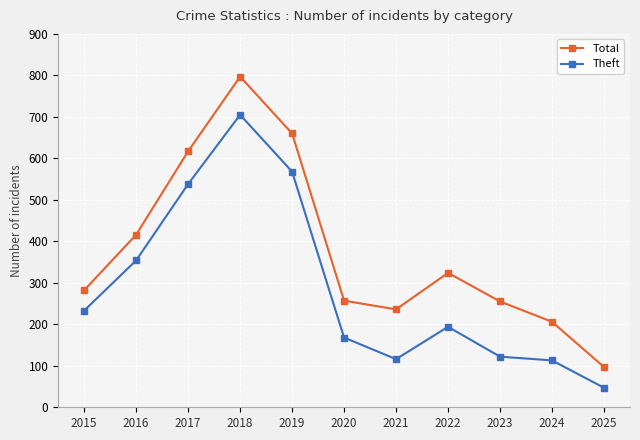

What is the difference between the maximum and minimum values in the Theft series?

658